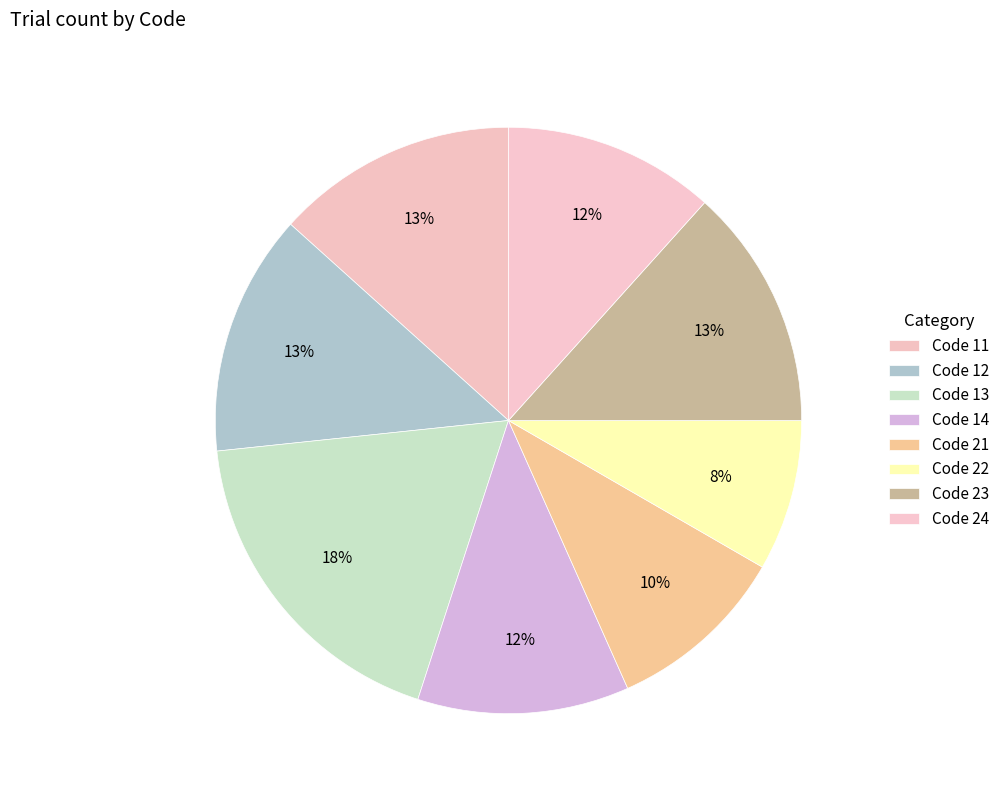

How many slices are in this pie chart?

8